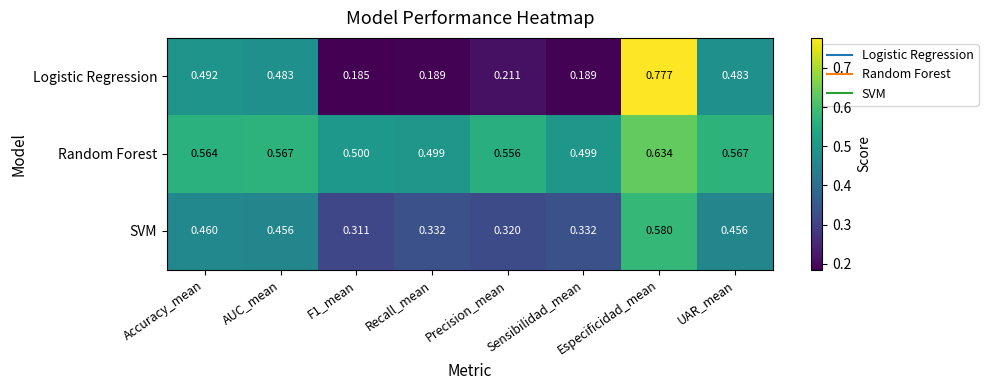

Which series has the largest total across all categories?

Random Forest